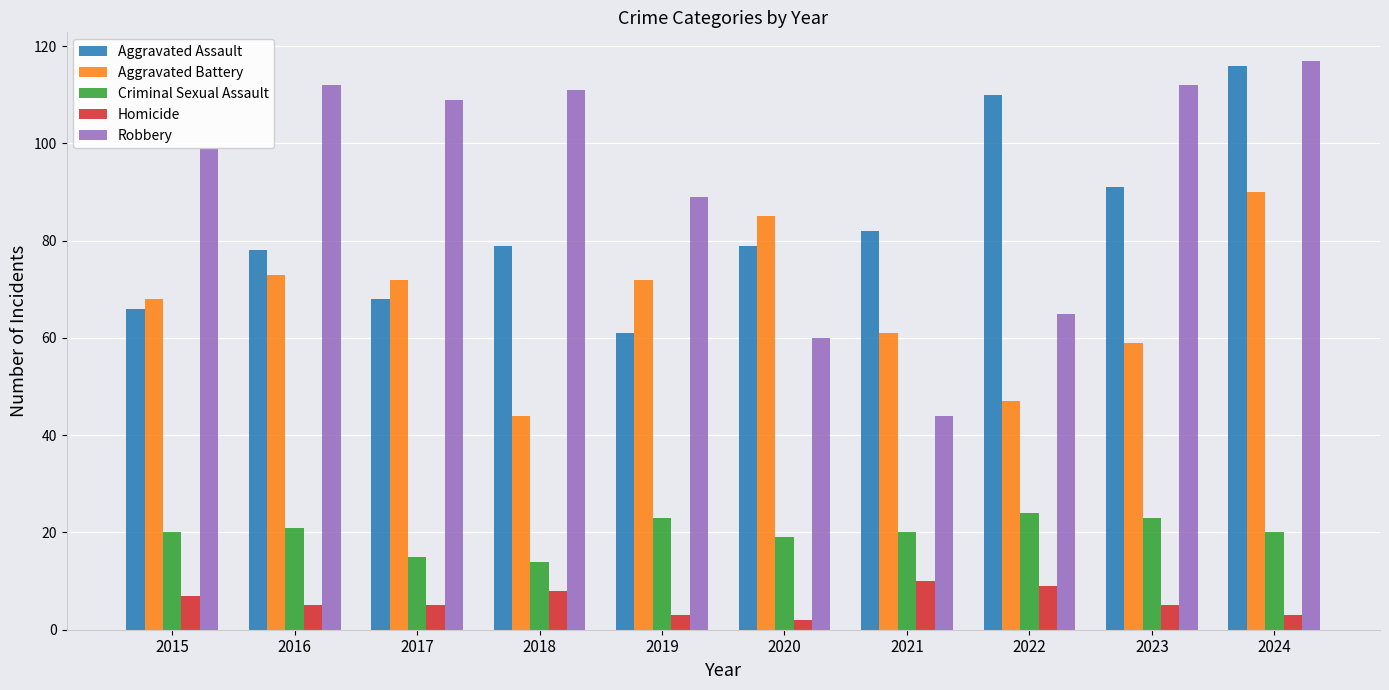

Which series changed the most between 2015 and 2018?

Aggravated Battery